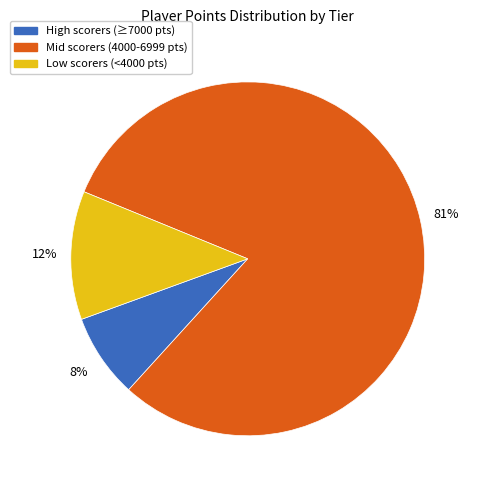

To the nearest percent, what is the average slice percentage?

33%